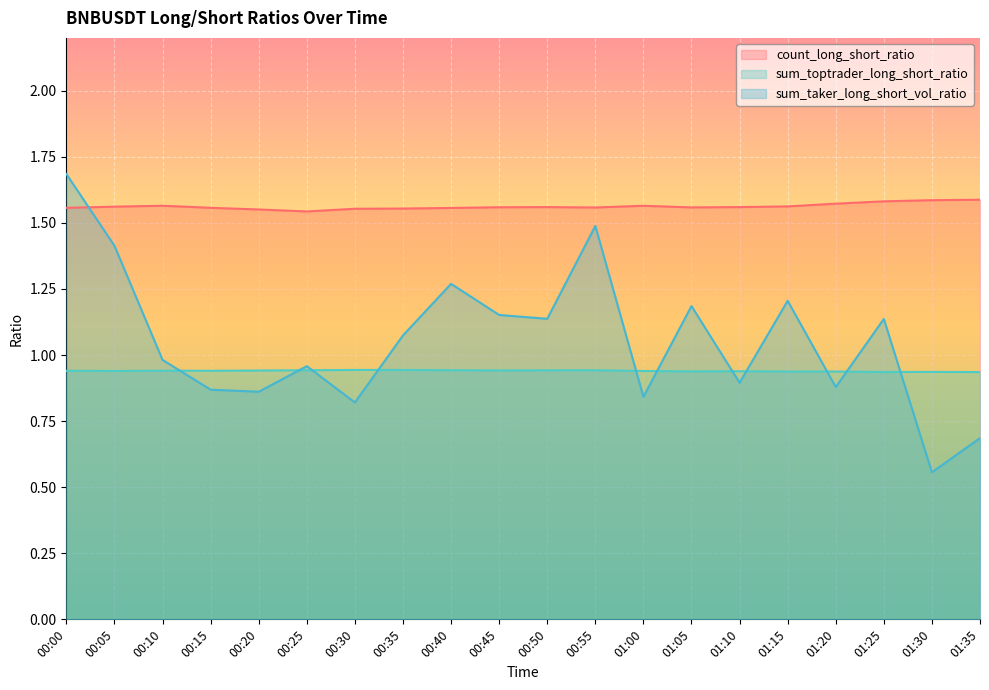

What is the label of the 3rd point from the left?

00:10